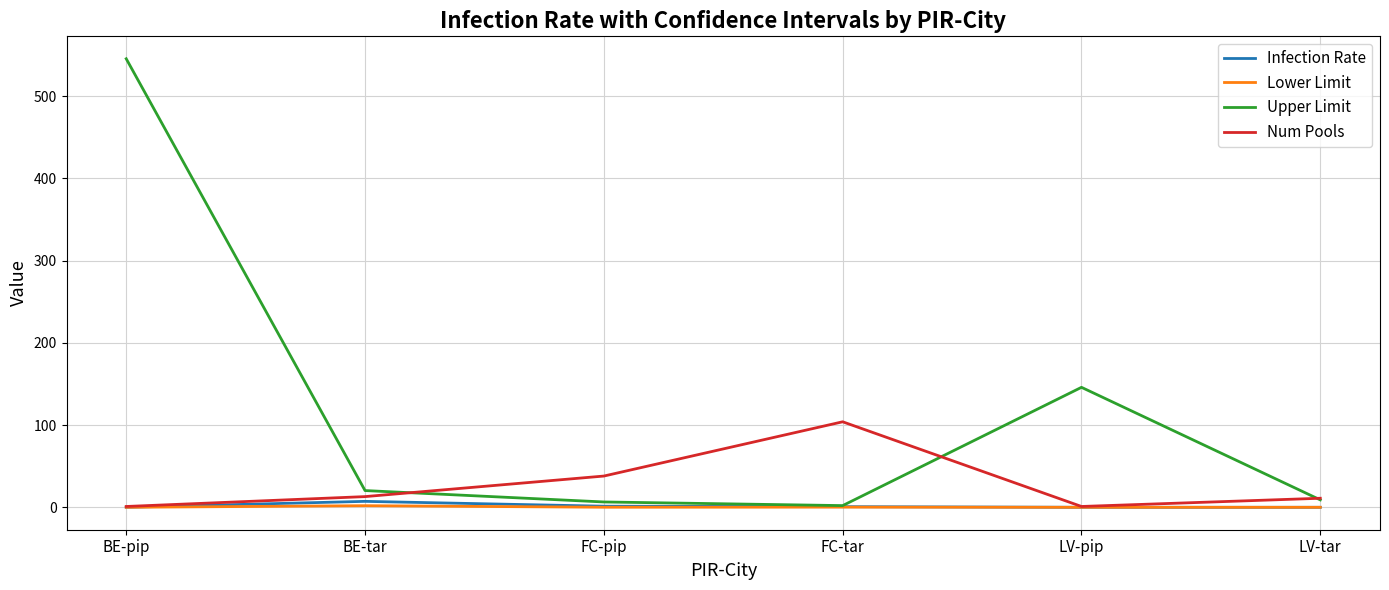

Which category has the highest value across all series?

BE-pip